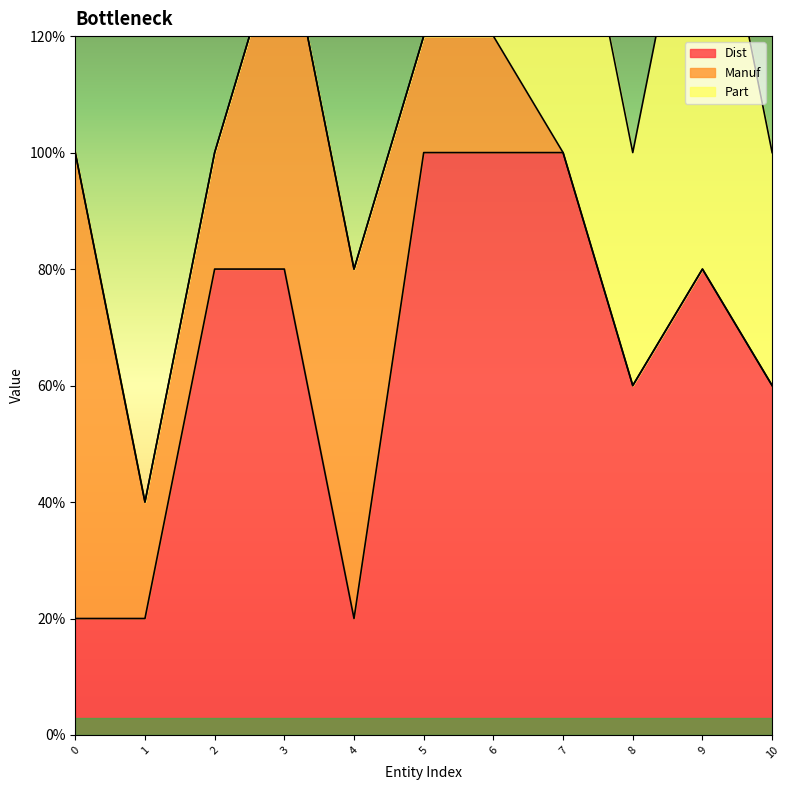

What is the greatest value displayed?

5